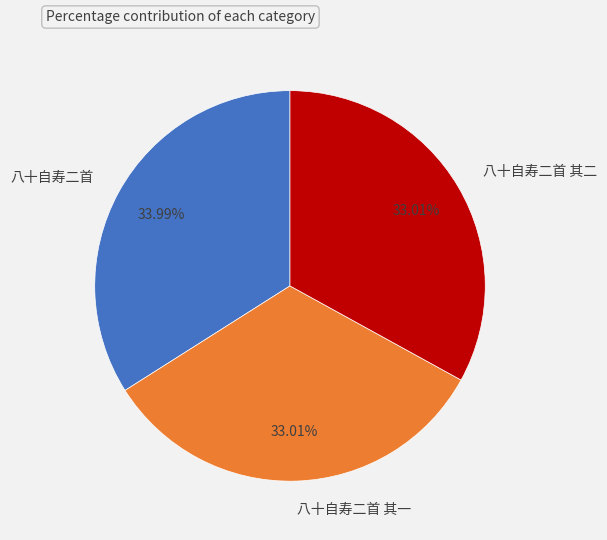

What is the largest slice in the pie chart?

八十自寿二首